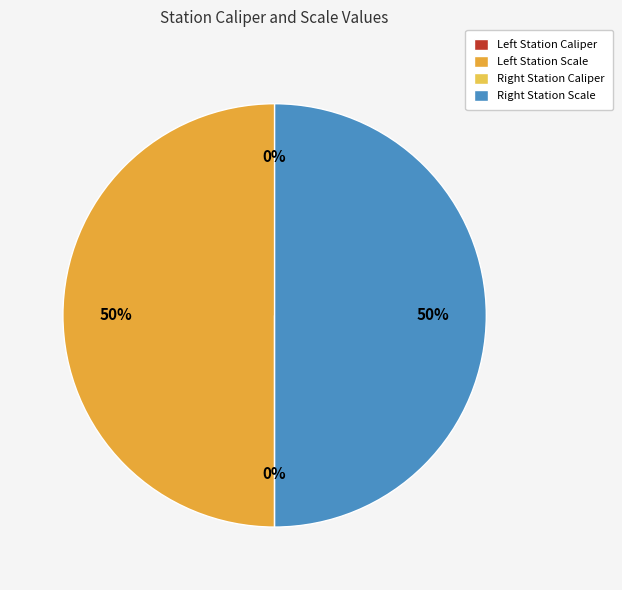

How many segments does this pie chart have?

4